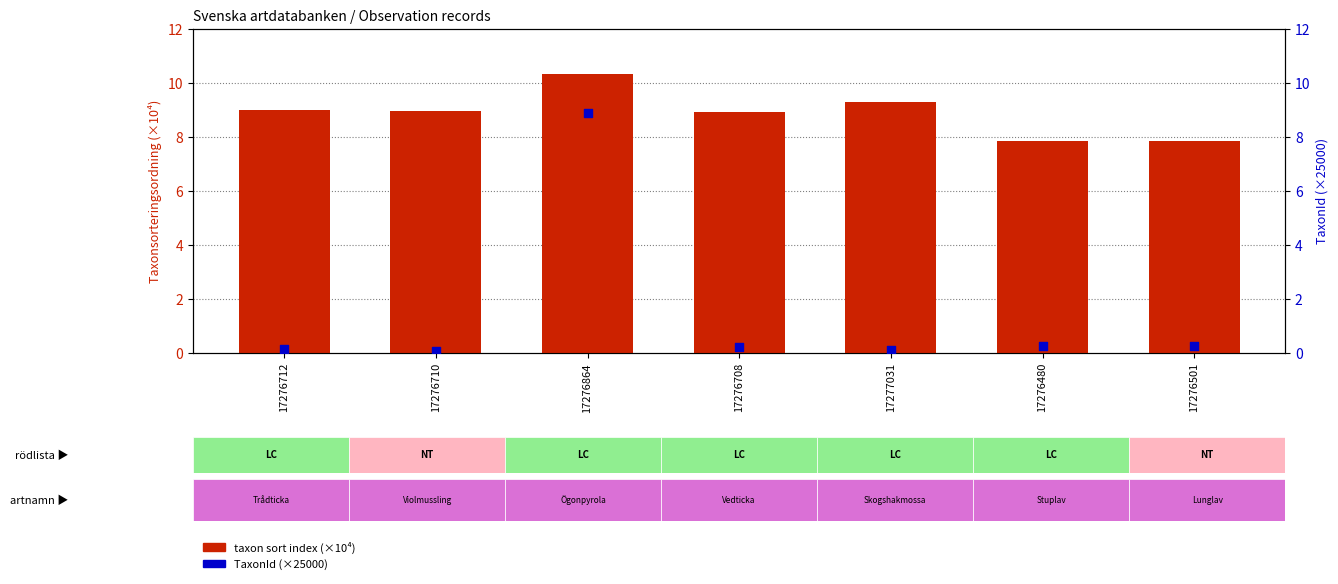

Which series contains the highest Y value?

taxon sort index (×10⁴)